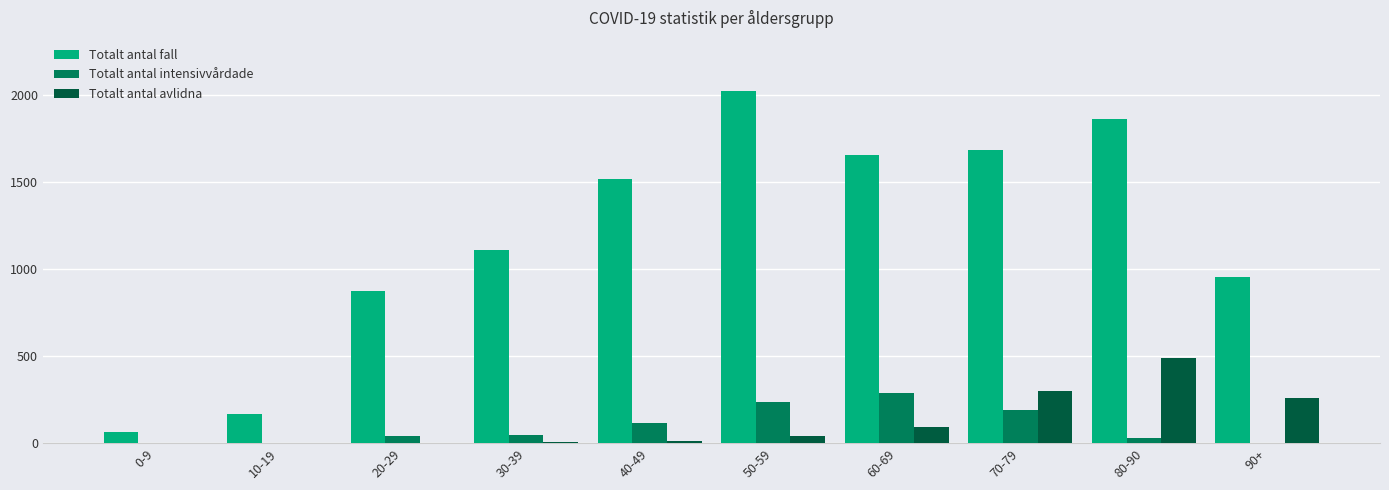

Is it true that Totalt antal intensivvårdade equals 116 at 40-49?

True